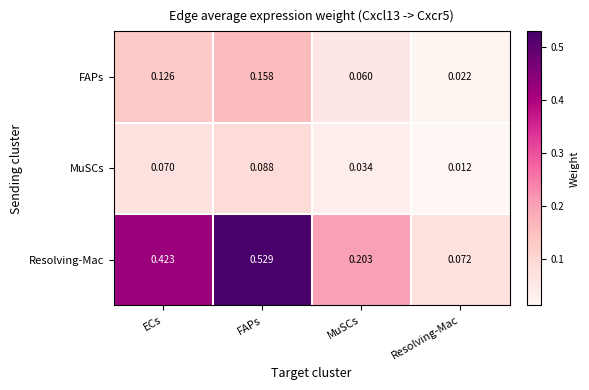

Which category has the lowest value across all series?

Resolving-Mac